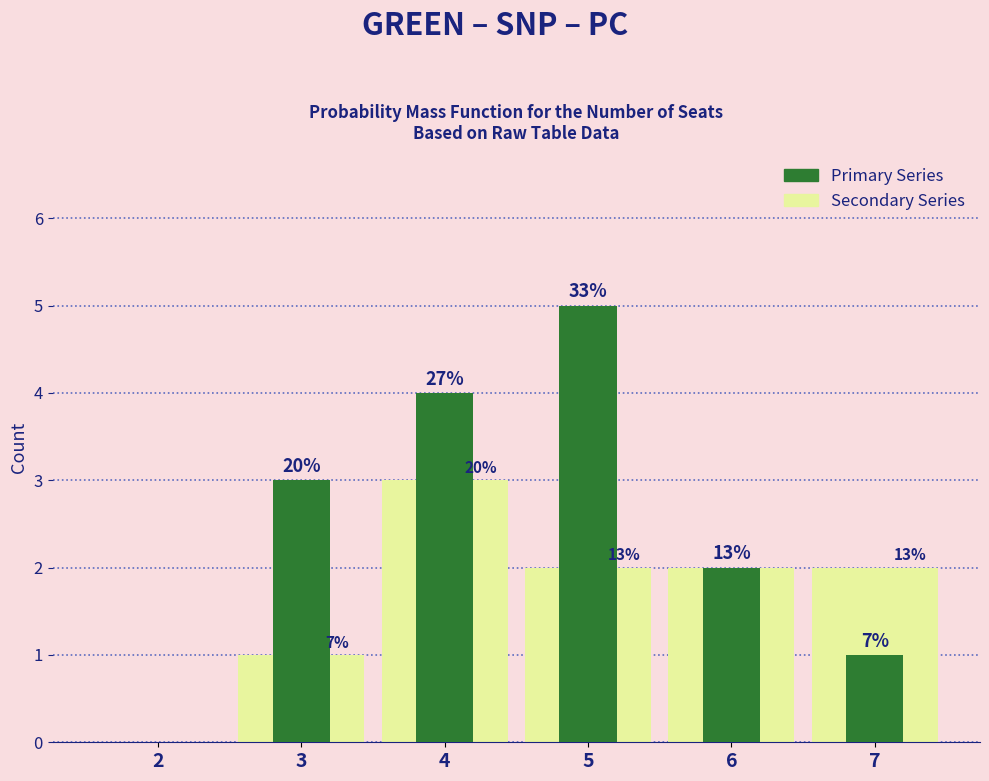

Are the bars horizontal?

No